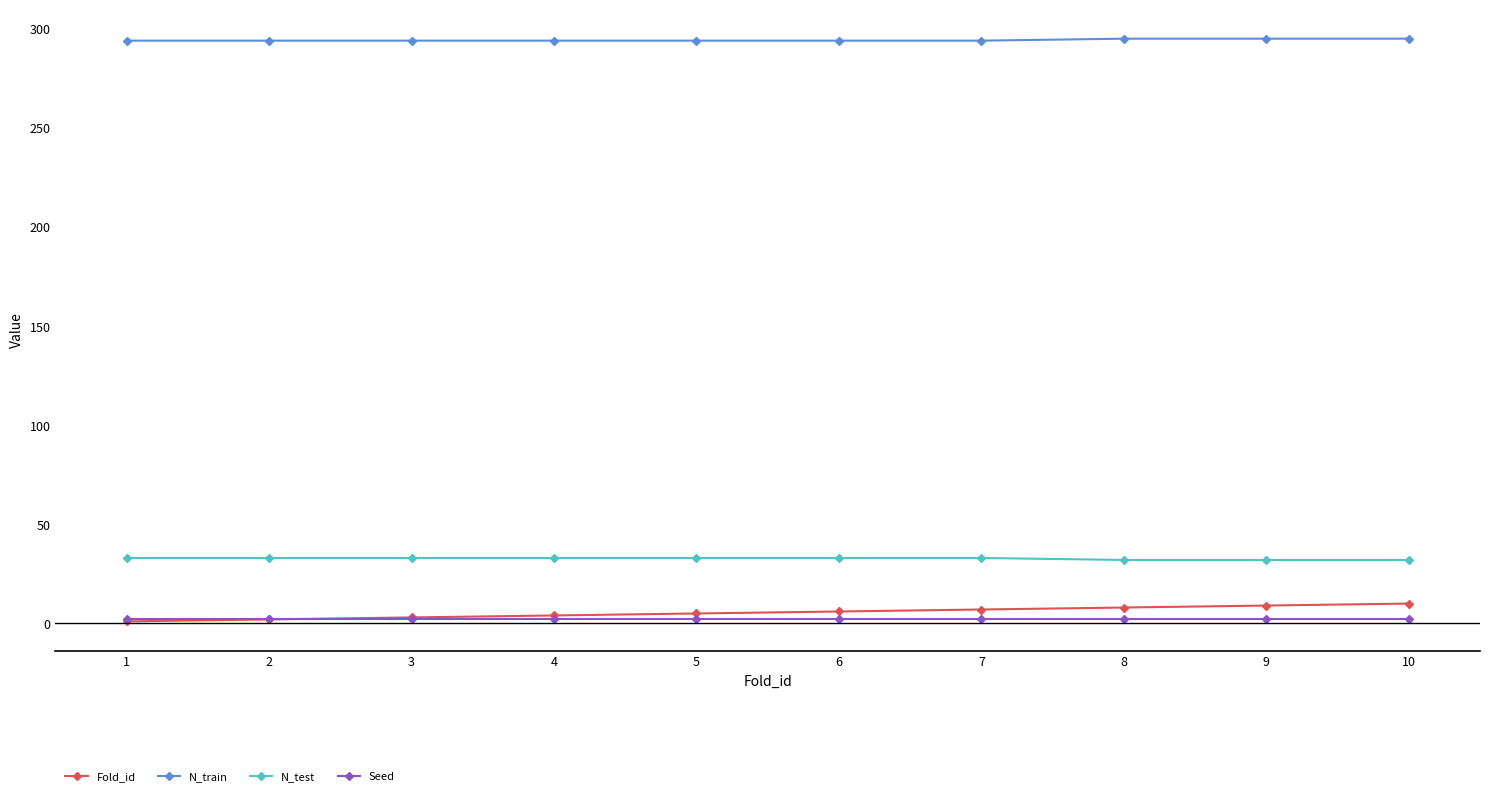

Is the value of N_test at 9 greater than the value of N_train at 9?

No